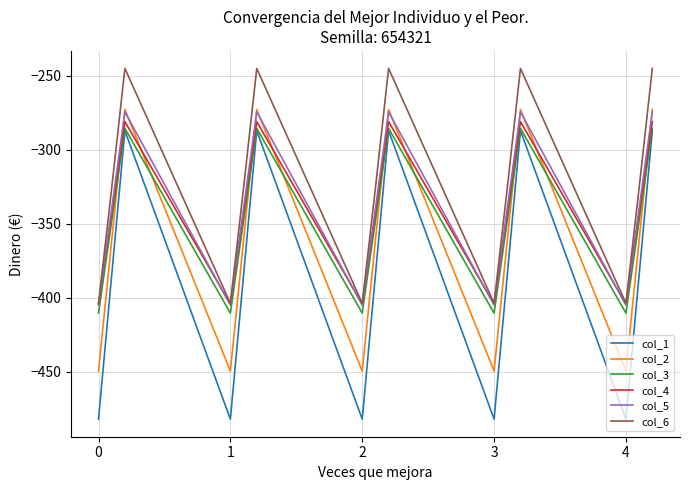

Which series has the widest spread of values?

col_1